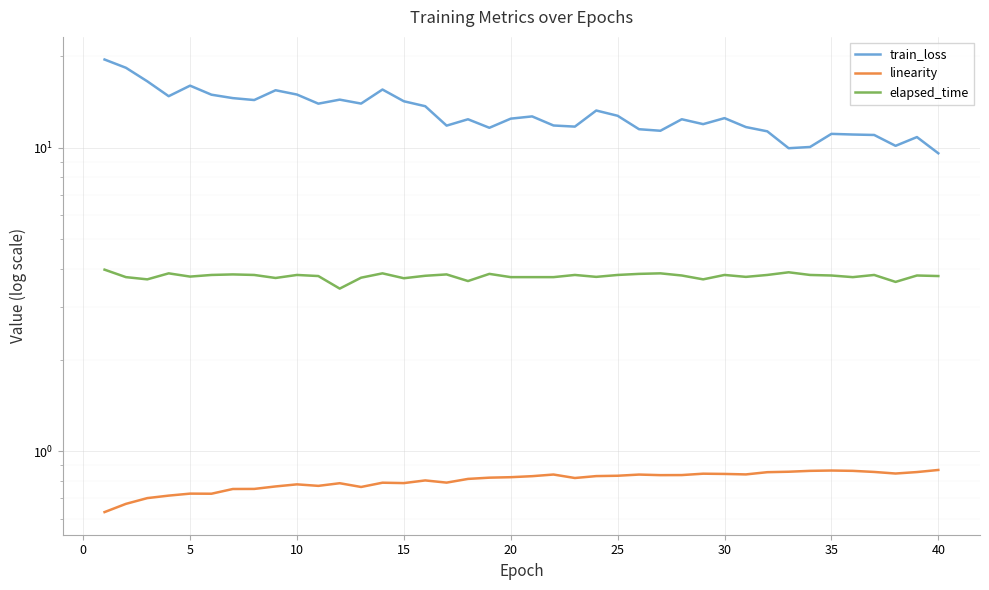

Reading left to right, list all the values displayed in this chart.

train_loss: 19.5	18.3	16.5	14.8	16.0	15.0	14.6	14.4	15.5	15.0	14.0	14.4	14.0	15.6	14.2	13.7	11.8	12.4	11.6	12.5	12.7	11.8	11.7	13.3	12.7	11.5	11.4	12.4	12.0	12.5	11.7	11.3	10.0	10.1	11.1	11.1	11.0	10.1	10.8	9.6
linearity: 0.6	0.7	0.7	0.7	0.7	0.7	0.8	0.8	0.8	0.8	0.8	0.8	0.8	0.8	0.8	0.8	0.8	0.8	0.8	0.8	0.8	0.8	0.8	0.8	0.8	0.8	0.8	0.8	0.8	0.8	0.8	0.9	0.9	0.9	0.9	0.9	0.9	0.8	0.9	0.9
elapsed_time: 4.0	3.7	3.7	3.9	3.8	3.8	3.8	3.8	3.7	3.8	3.8	3.4	3.7	3.9	3.7	3.8	3.8	3.6	3.8	3.7	3.7	3.7	3.8	3.8	3.8	3.8	3.9	3.8	3.7	3.8	3.8	3.8	3.9	3.8	3.8	3.7	3.8	3.6	3.8	3.8